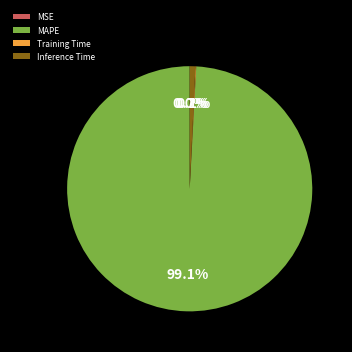

The Inference Time slice represents 11% of the pie. True or false?

False